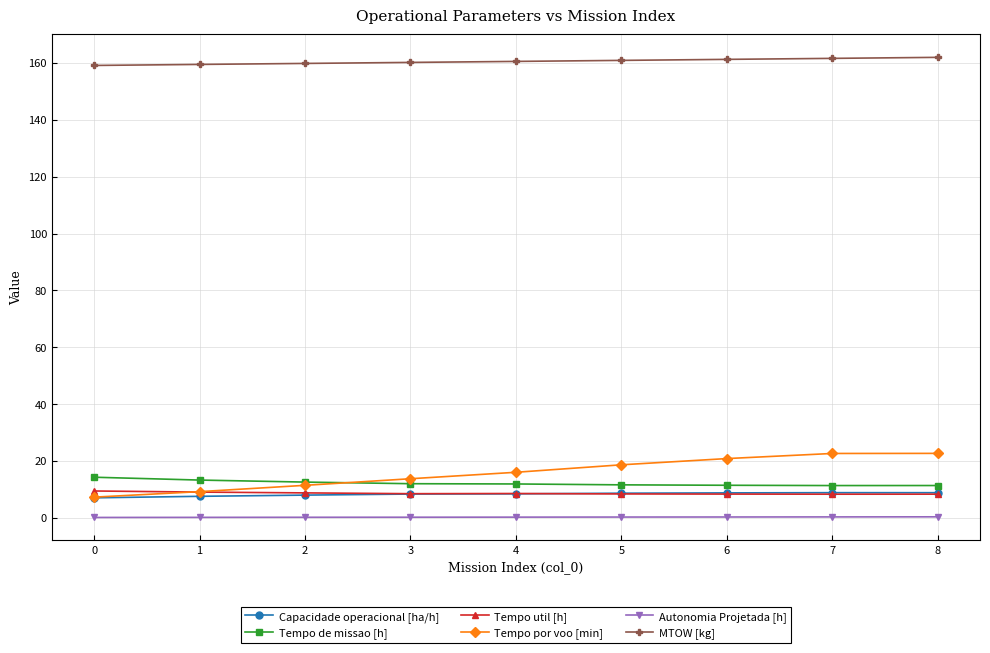

True or false: Autonomia Projetada [h] and Capacidade operacional [ha/h] intersect in this chart.

False